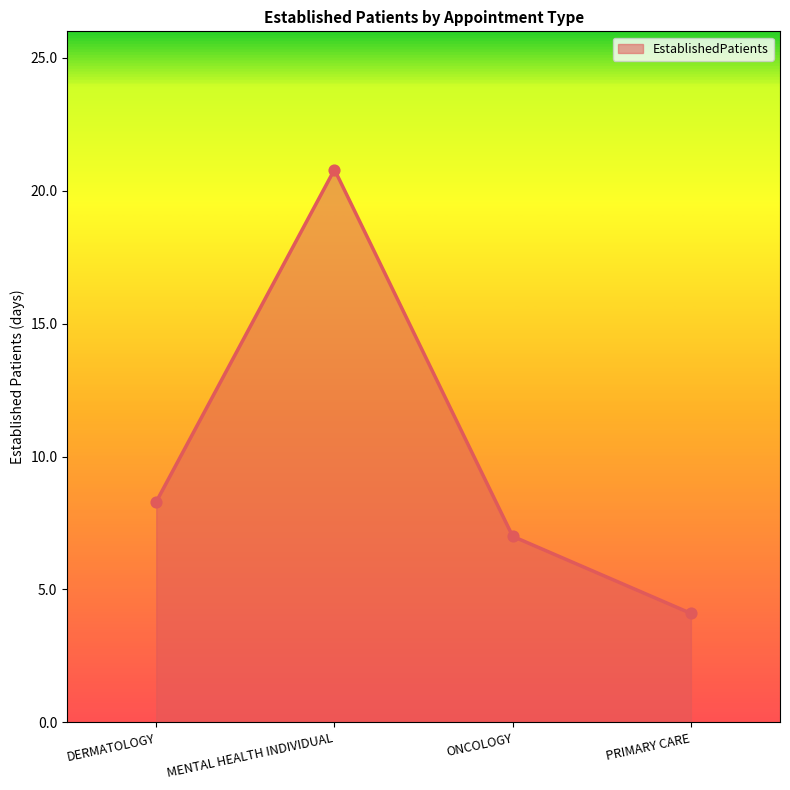

Approximately how many times larger is the value at MENTAL HEALTH INDIVIDUAL compared to ONCOLOGY?

3.0